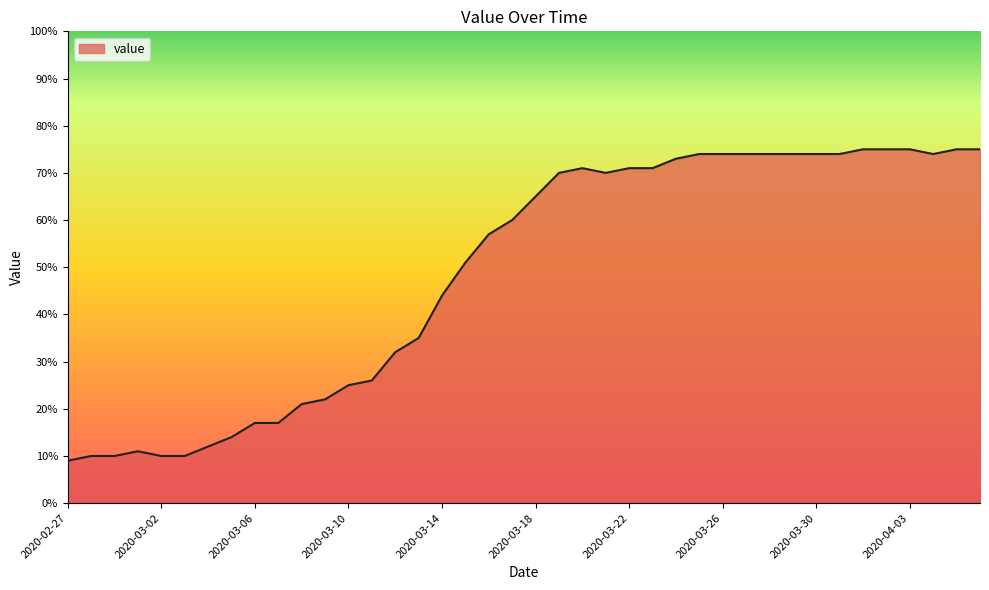

What is the smallest value displayed?

9